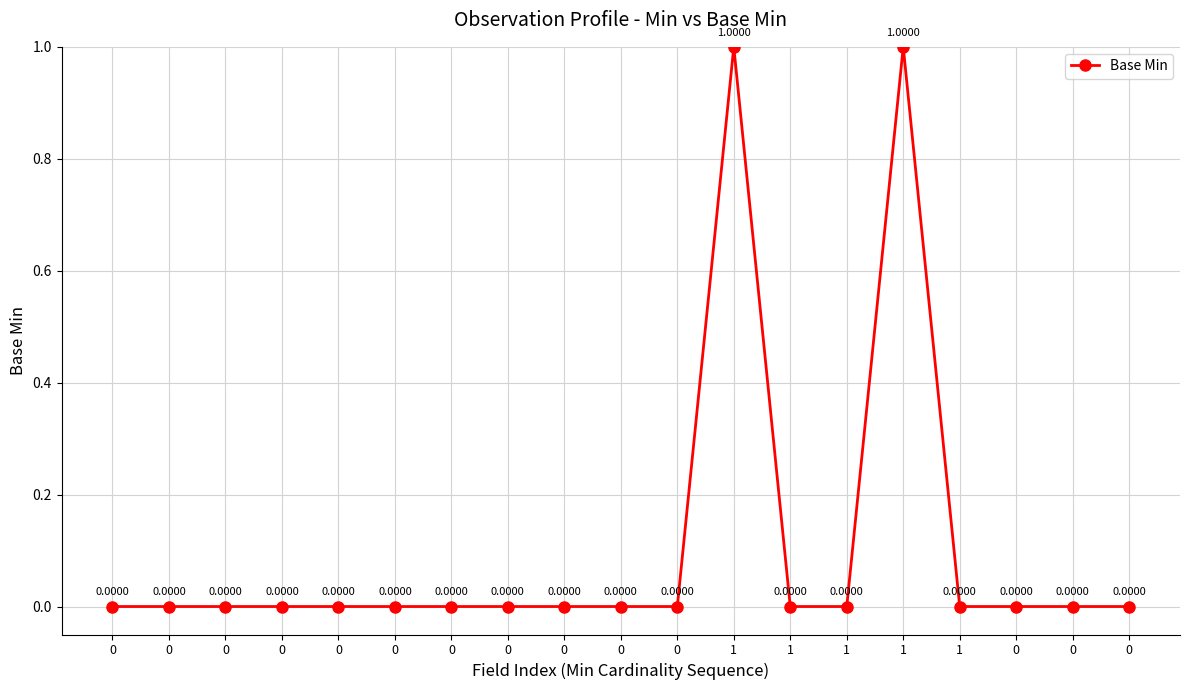

How many values are between 0 and 1?

19